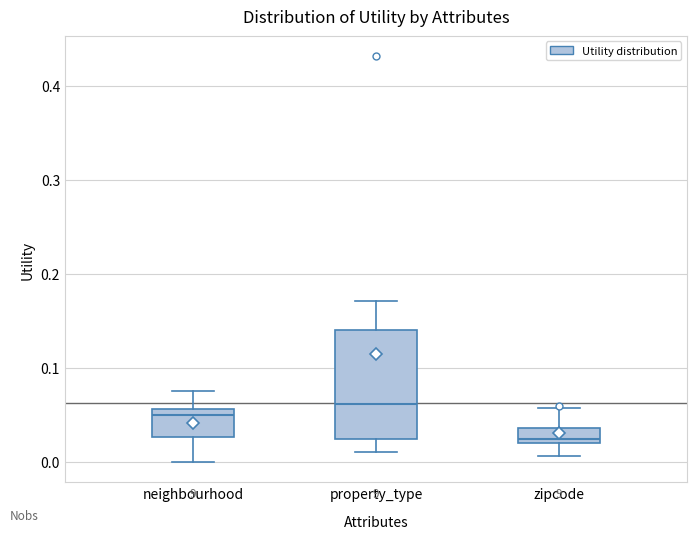

Which box's median line is the highest?

property_type